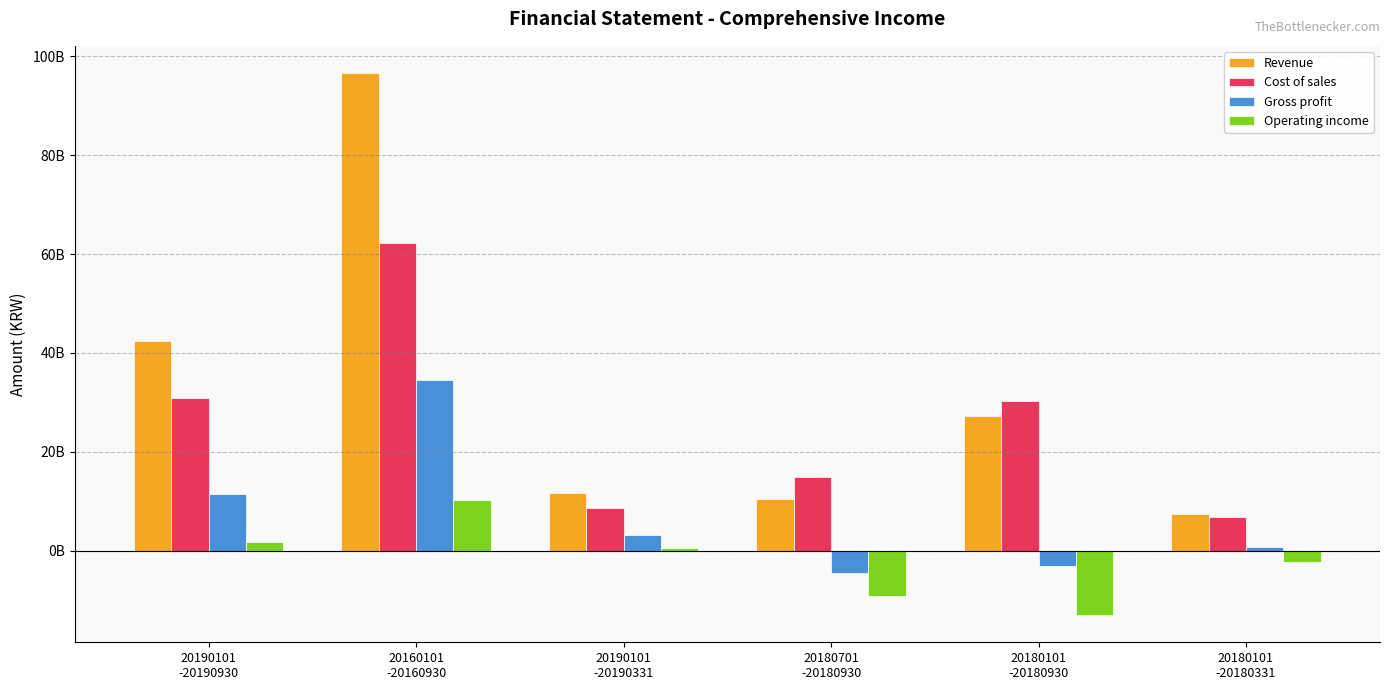

What value does the Revenue series have at 20180101
-20180930?

27176264479